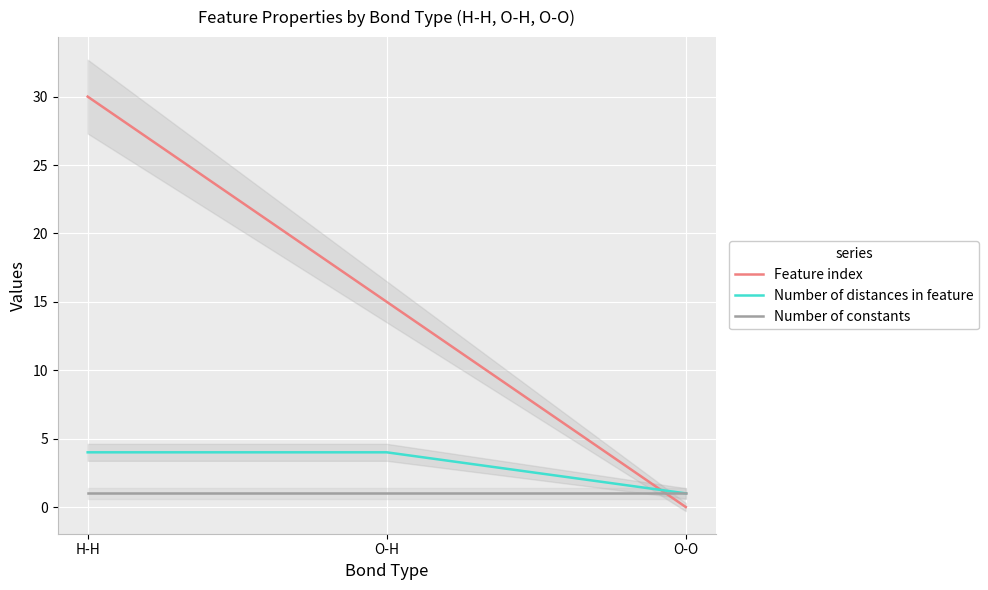

At how many categories does at least one series exceed 0?

3